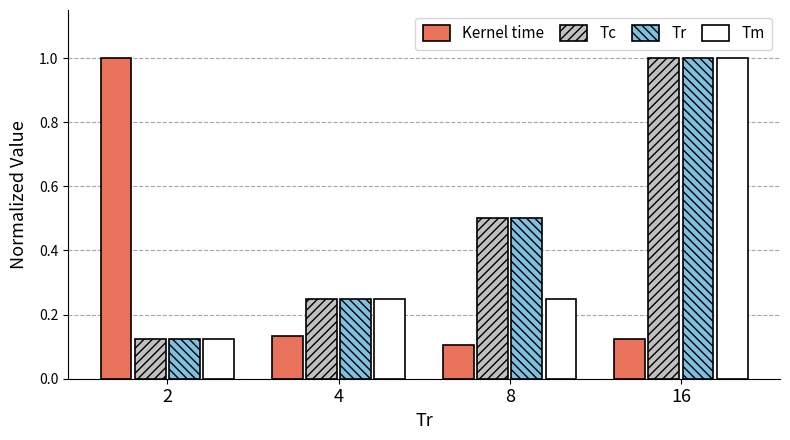

How many distinct data groups are displayed?

4